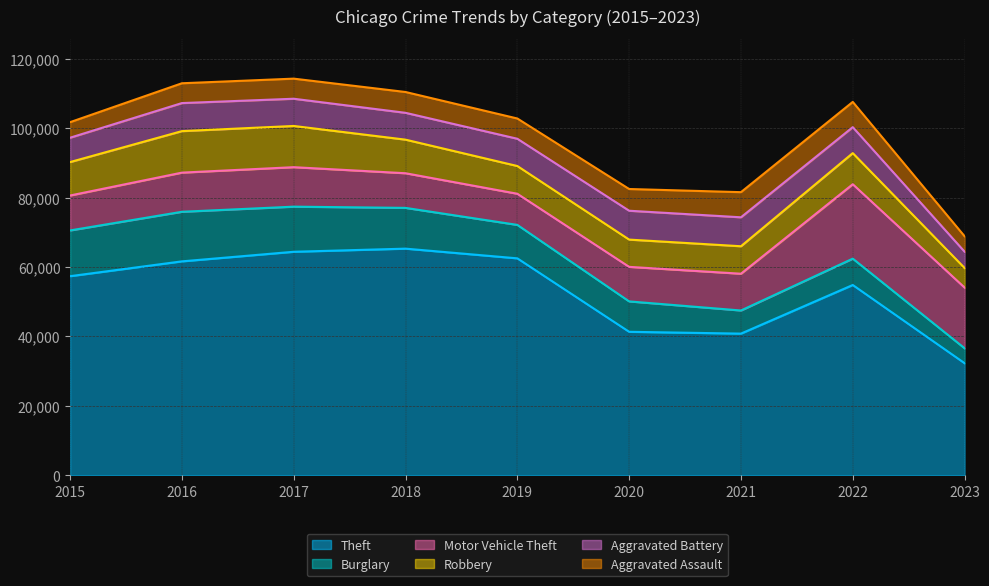

What is the average value of the Robbery series?

9059